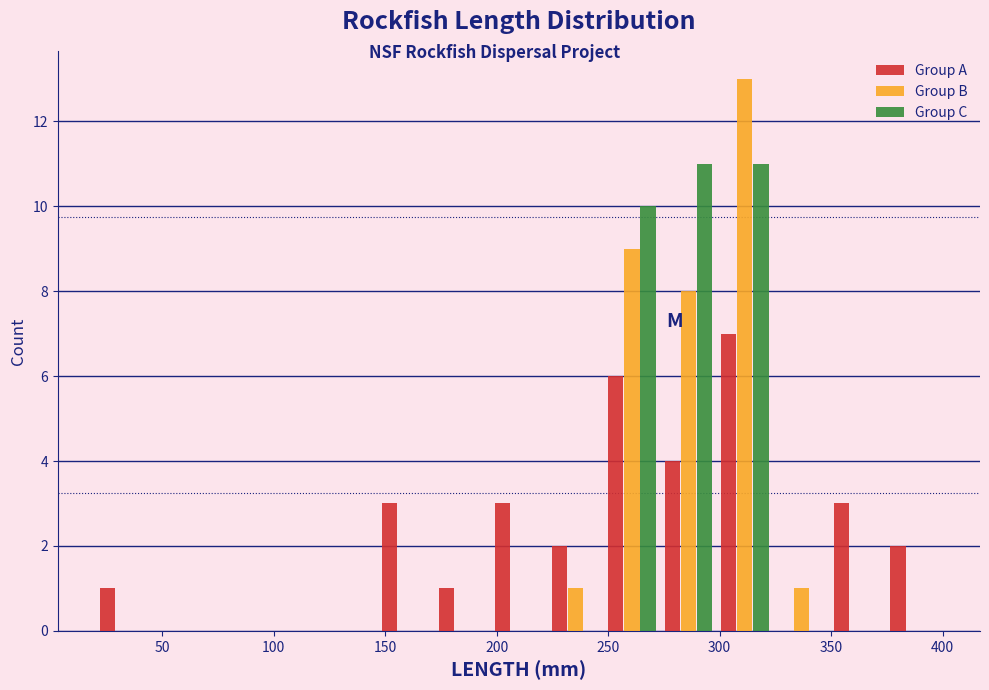

What is the height of the Group B bar covering 325 to 350 on the x-axis? Neither the bar edges nor the heights are printed on the chart, so give them approximately, as read against the axes.

1